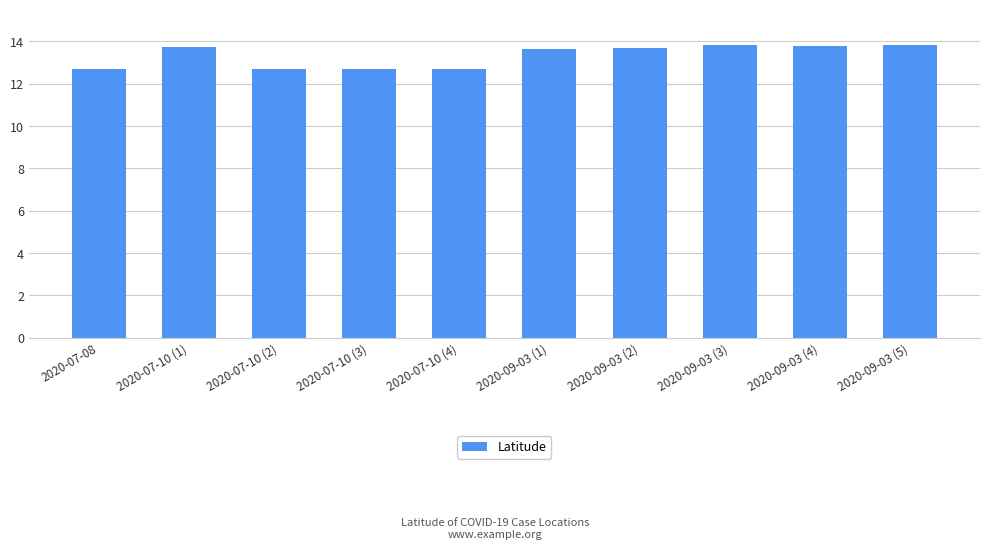

Is it true that the value at 2020-09-03 (1) is 23.3?

False